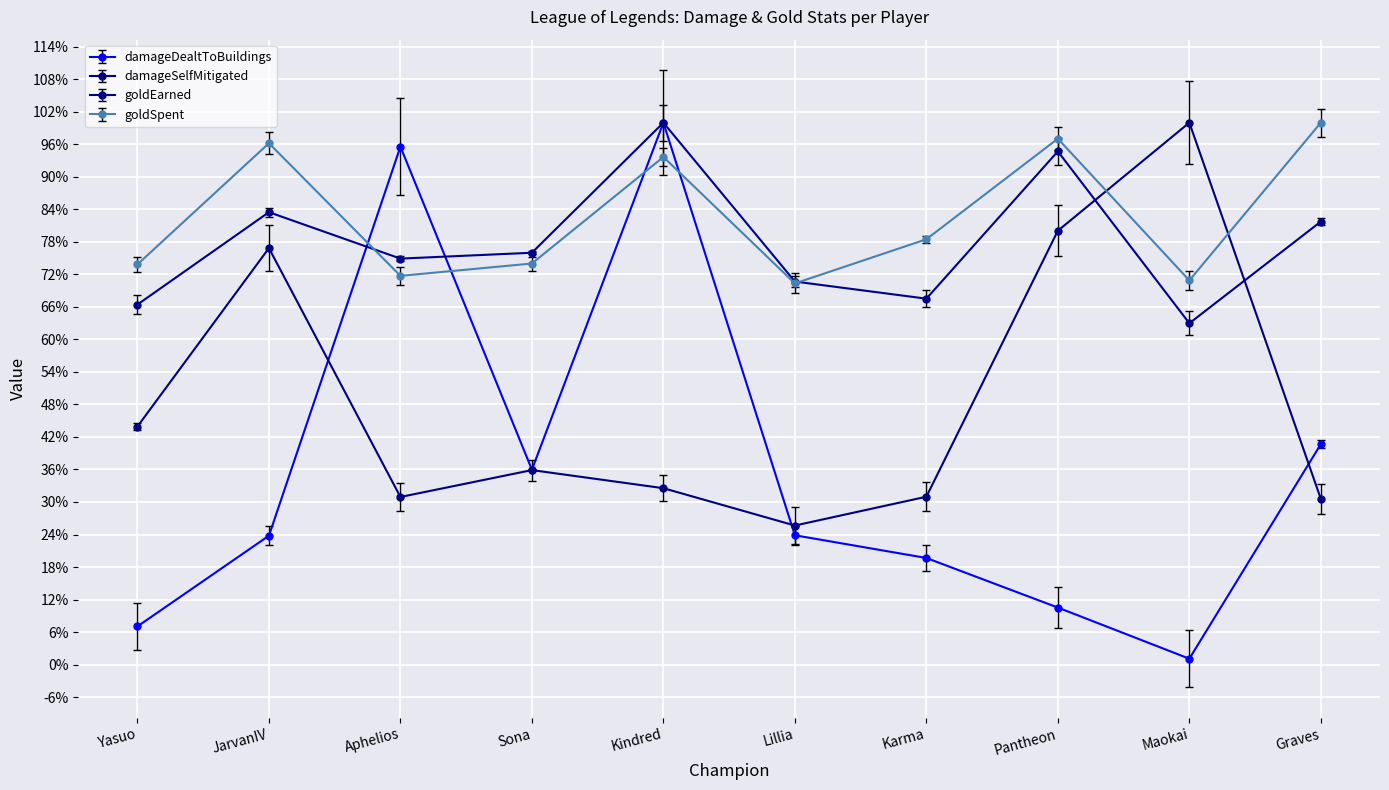

Which series ends up on top after the final intersection of damageDealtToBuildings and goldSpent?

goldSpent